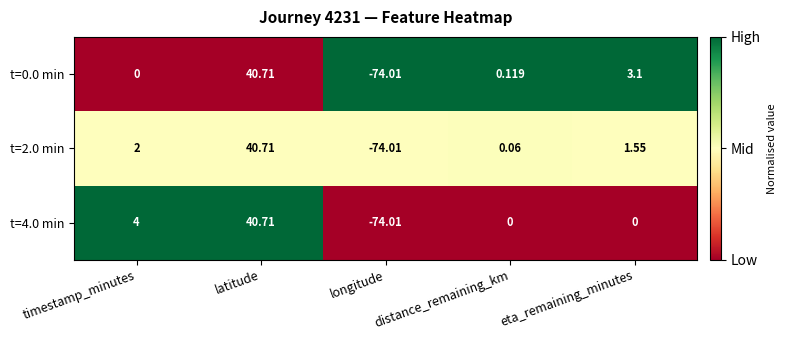

Which category has the lowest value in the t=4.0 min series?

longitude